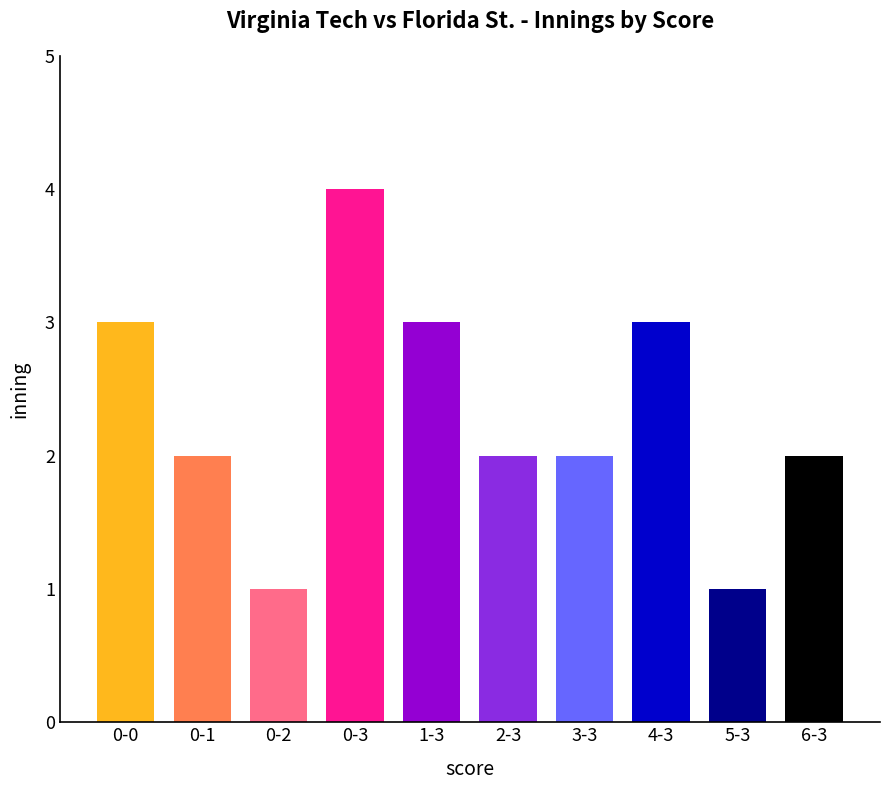

What is the difference between the maximum and minimum values?

3